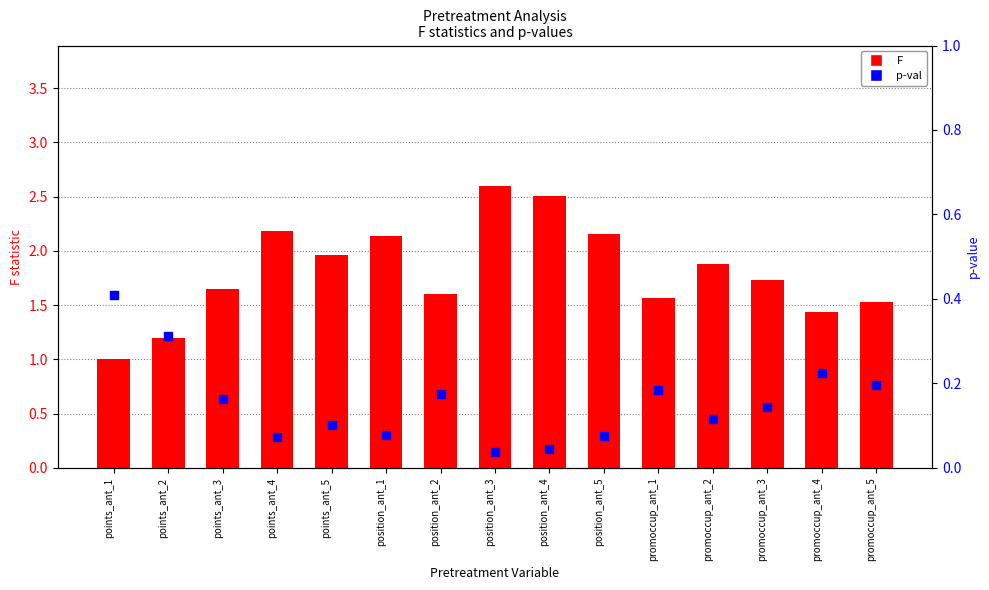

At which category is the sum across all series the highest?

position_ant_3